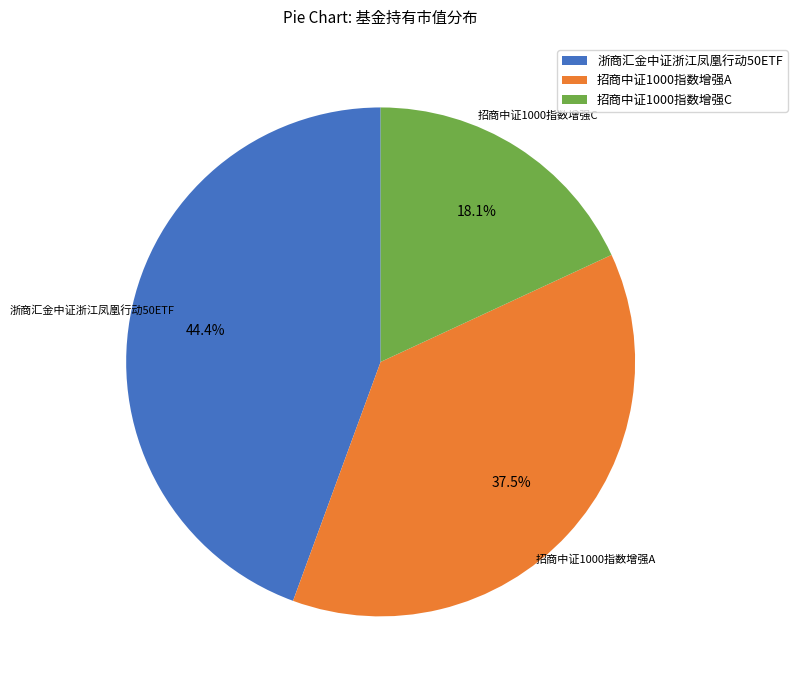

Which has a higher value, 招商中证1000指数增强A or 浙商汇金中证浙江凤凰行动50ETF?

浙商汇金中证浙江凤凰行动50ETF